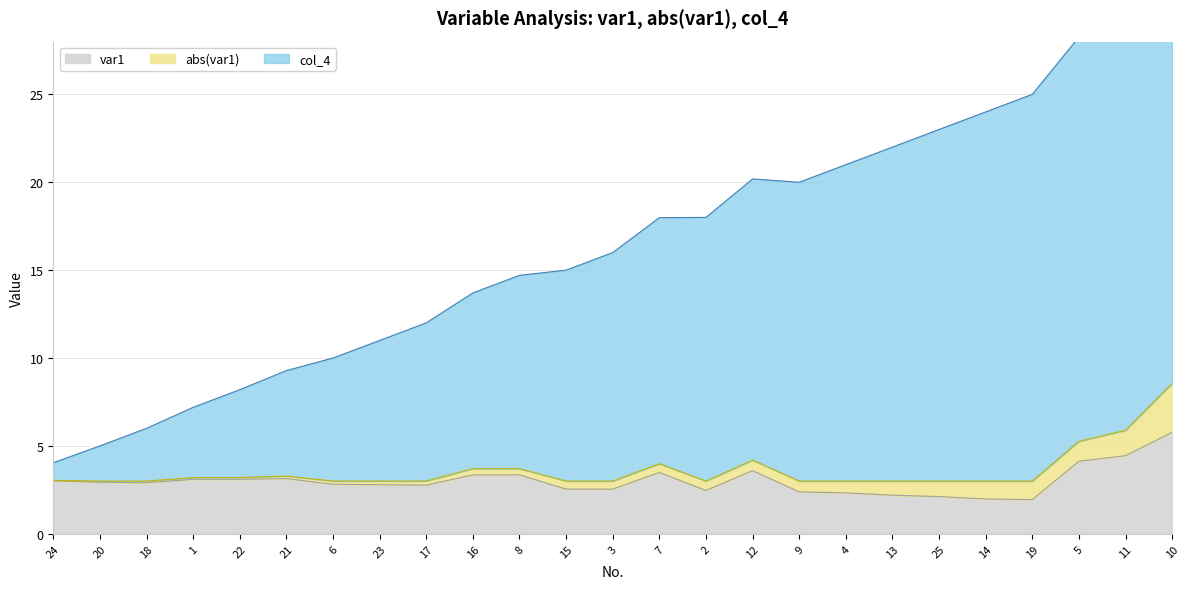

The value of var1 at 1 is 1.4. True or false?

False